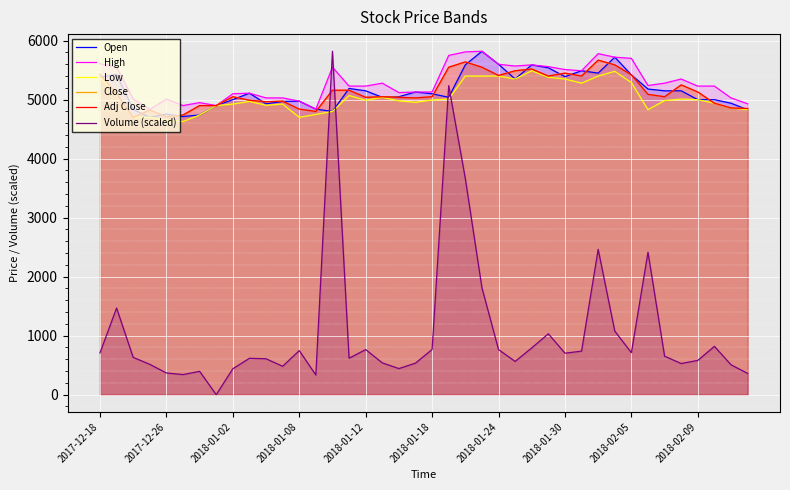

Reading left to right, list all the values displayed in this chart.

Open: 5380.0	5430.0	4835.0	4700.0	4755.0	4715.0	4740.0	4900.0	5000.0	5110.0	4930.0	4970.0	4975.0	4840.0	4800.0	5190.0	5150.0	5040.0	5050.0	5130.0	5100.0	5040.0	5590.0	5820.0	5600.0	5350.0	5590.0	5540.0	5390.0	5490.0	5450.0	5720.0	5420.0	5180.0	5150.0	5150.0	5000.0	5000.0	4940.0	4830.0
High: 5610.0	5550.0	5010.0	4835.0	5010.0	4900.0	4950.0	4900.0	5100.0	5110.0	5030.0	5030.0	4975.0	4840.0	5550.0	5230.0	5230.0	5280.0	5120.0	5130.0	5130.0	5750.0	5810.0	5820.0	5600.0	5570.0	5590.0	5560.0	5510.0	5490.0	5780.0	5720.0	5700.0	5240.0	5280.0	5350.0	5230.0	5230.0	5030.0	4930.0
Low: 5380.0	5090.0	4700.0	4700.0	4650.0	4630.0	4740.0	4900.0	4925.0	4970.0	4905.0	4925.0	4700.0	4750.0	4800.0	5070.0	4990.0	5040.0	4980.0	4955.0	4995.0	5010.0	5400.0	5400.0	5400.0	5350.0	5490.0	5380.0	5350.0	5280.0	5400.0	5480.0	5290.0	4830.0	4985.0	5010.0	5000.0	4940.0	4860.0	4830.0
Close: 5430.0	5100.0	4700.0	4825.0	4710.0	4740.0	4900.0	4900.0	5050.0	4990.0	4965.0	4975.0	4840.0	4800.0	5160.0	5160.0	5040.0	5050.0	5040.0	5030.0	5050.0	5550.0	5640.0	5550.0	5410.0	5490.0	5520.0	5400.0	5450.0	5400.0	5670.0	5590.0	5420.0	5090.0	5050.0	5250.0	5130.0	4940.0	4860.0	4850.0
Adj Close: 5430.0	5100.0	4700.0	4825.0	4710.0	4740.0	4900.0	4900.0	5050.0	4990.0	4965.0	4975.0	4840.0	4800.0	5160.0	5160.0	5040.0	5050.0	5040.0	5030.0	5050.0	5550.0	5640.0	5550.0	5410.0	5490.0	5520.0	5400.0	5450.0	5400.0	5670.0	5590.0	5420.0	5090.0	5050.0	5250.0	5130.0	4940.0	4860.0	4850.0
Volume (scaled): 708.1	1468.7	631.9	514.0	368.0	340.8	396.1	0.0	439.3	616.7	608.8	481.7	746.8	333.4	5820.0	618.1	764.7	539.5	442.6	534.6	766.5	5237.2	3663.4	1812.8	764.8	563.5	793.1	1032.0	703.2	738.1	2463.4	1077.8	711.6	2414.0	652.2	528.1	581.2	819.2	507.0	360.9